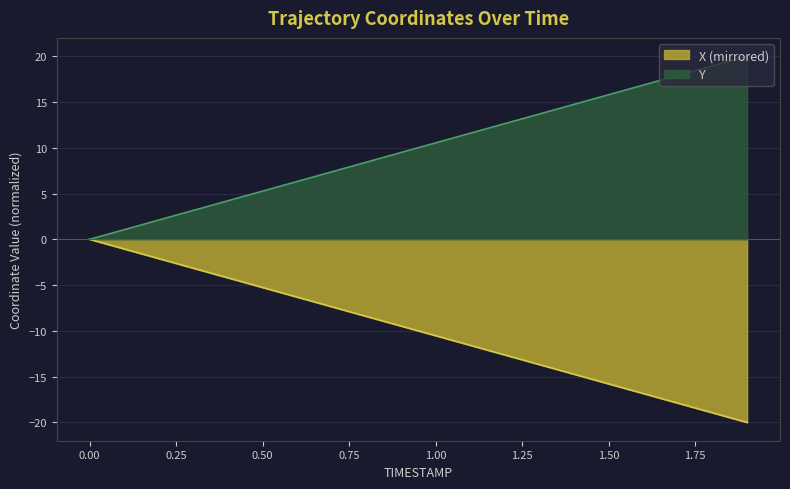

List the labels in order of Y value, largest first.

1.9, 1.8, 1.7, 1.6, 1.5, 1.4, 1.3, 1.2, 1.1, 1.0, 0.9, 0.8, 0.7, 0.6, 0.5, 0.4, 0.3, 0.2, 0.1, 0.0